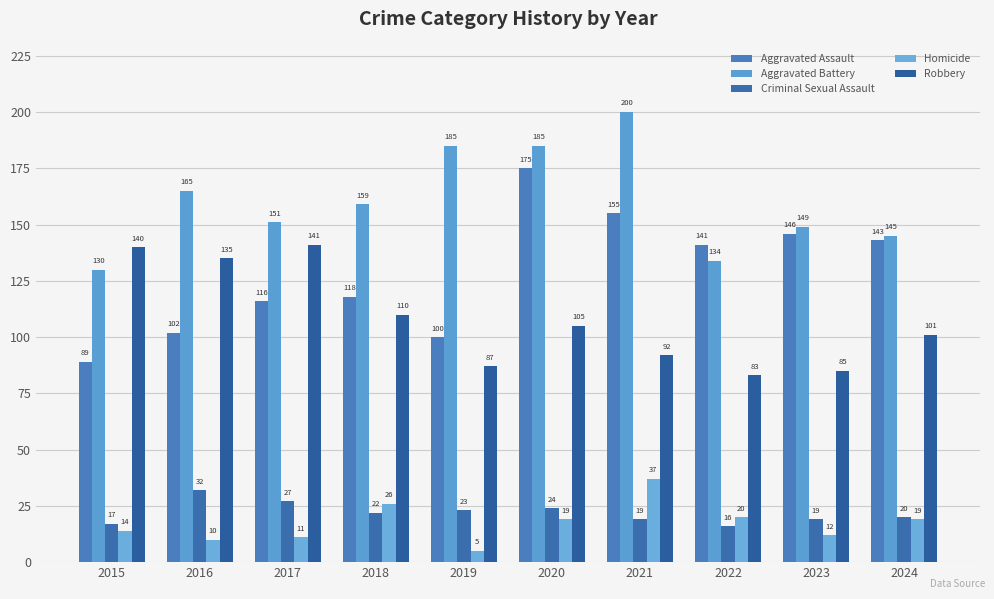

At how many categories does at least one series exceed 82?

10